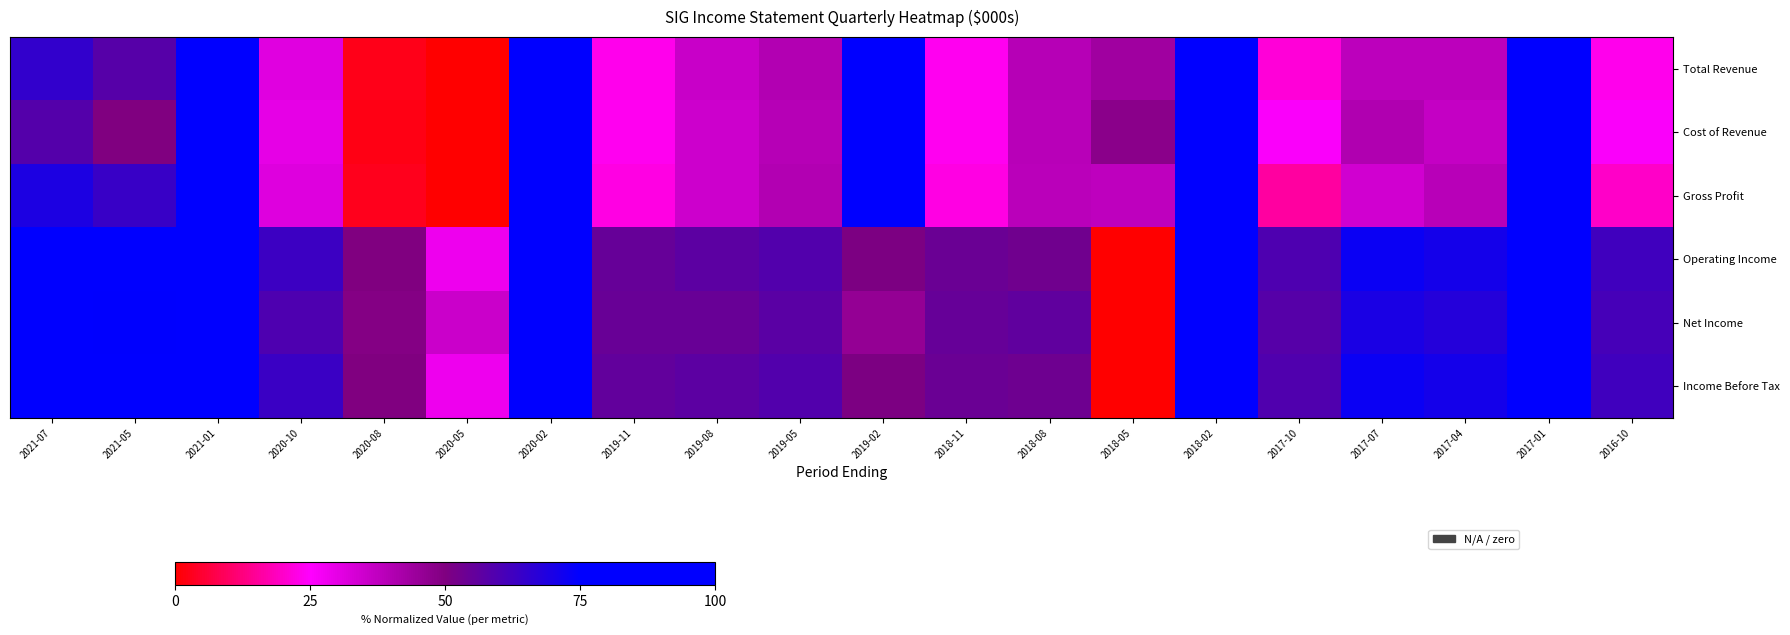

At which category is the sum across all series the highest?

2017-01